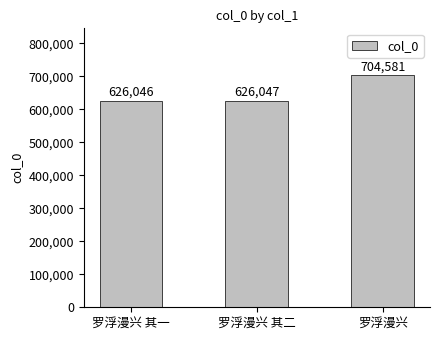

Where is the data nearest to the value 665313?

罗浮漫兴 其二